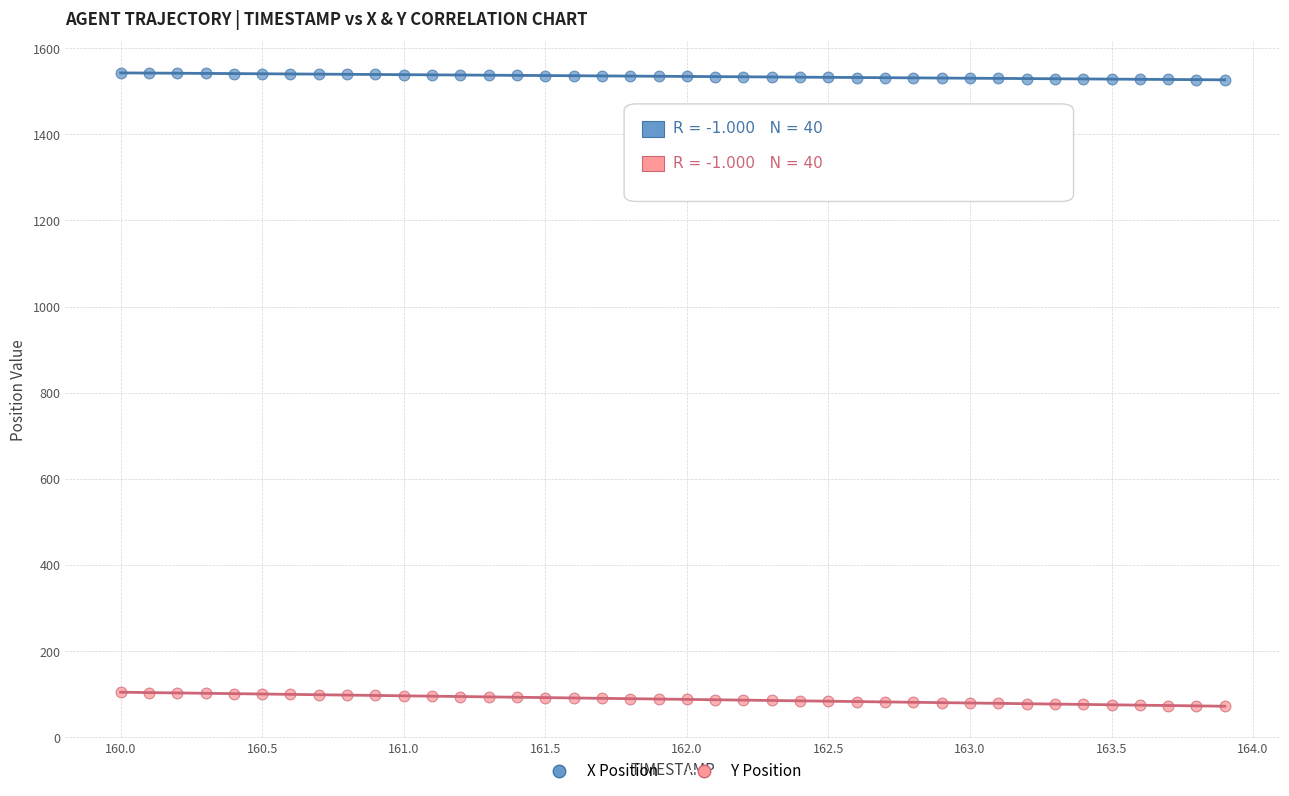

Which series contains the lowest Y value?

Y Position